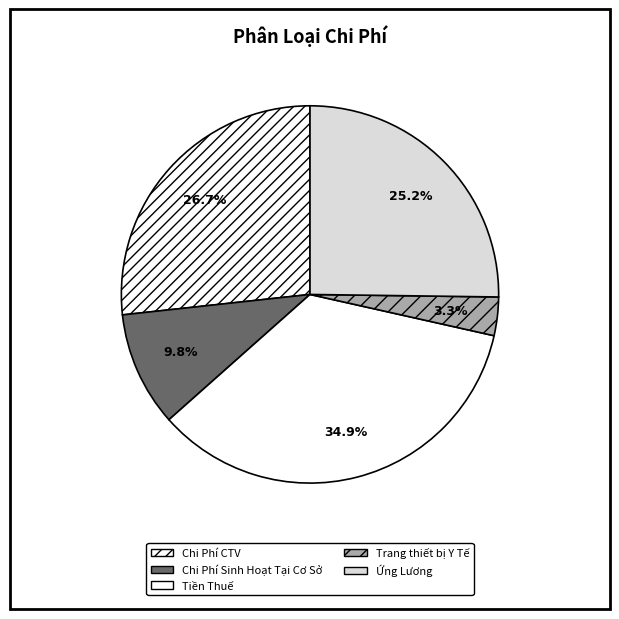

What percentage do Trang thiết bị Y Tế and Chi Phí Sinh Hoạt Tại Cơ Sở together represent?

13.1%